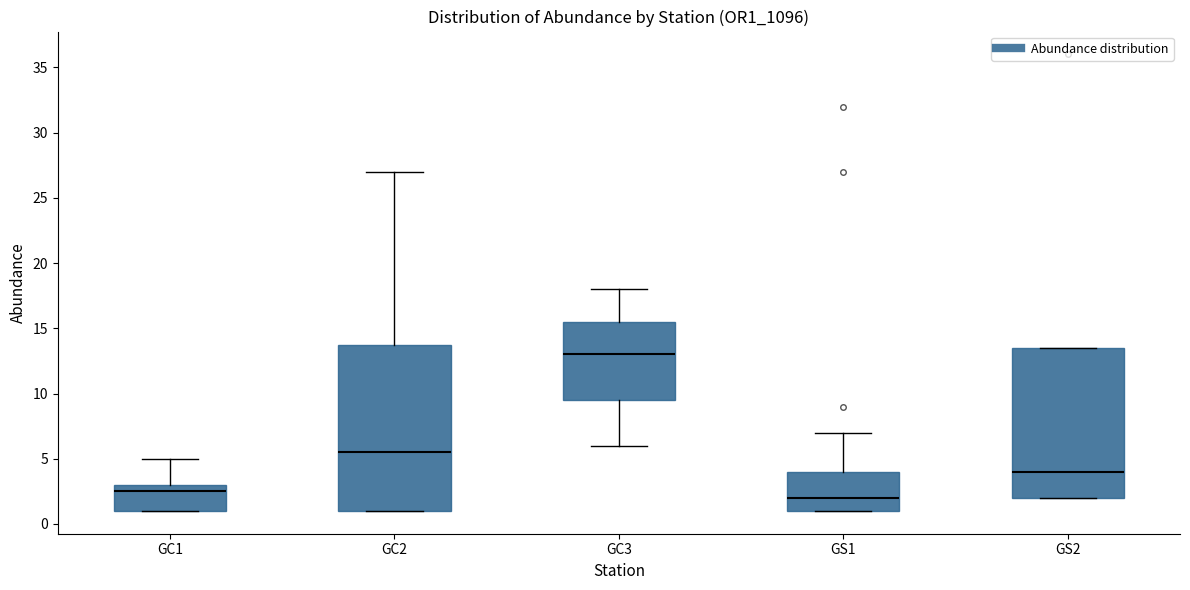

Comparing the boxes themselves (not the whiskers), which one is the tallest?

GC2